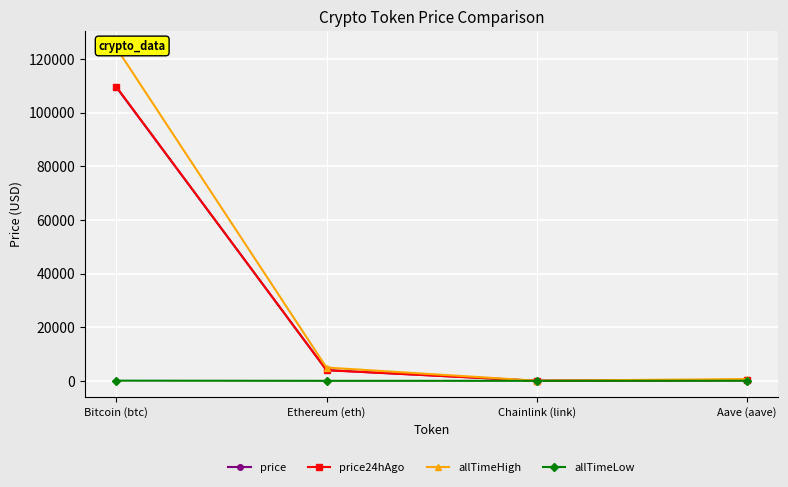

What is the sum of the allTimeLow values at Chainlink (link) and Ethereum (eth)?

0.6